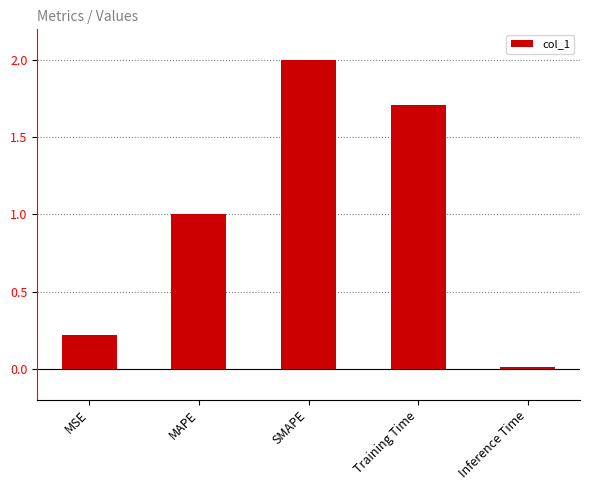

Rank the categories by value from highest to lowest.

SMAPE, Training Time, MAPE, MSE, Inference Time